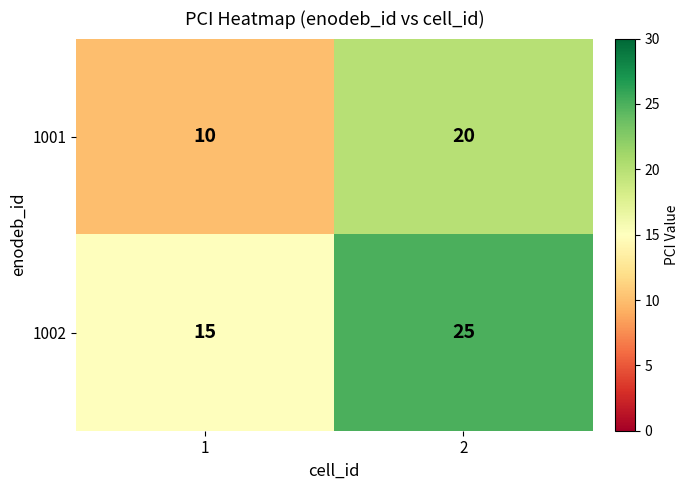

What is the difference between the highest and lowest values at 2?

5